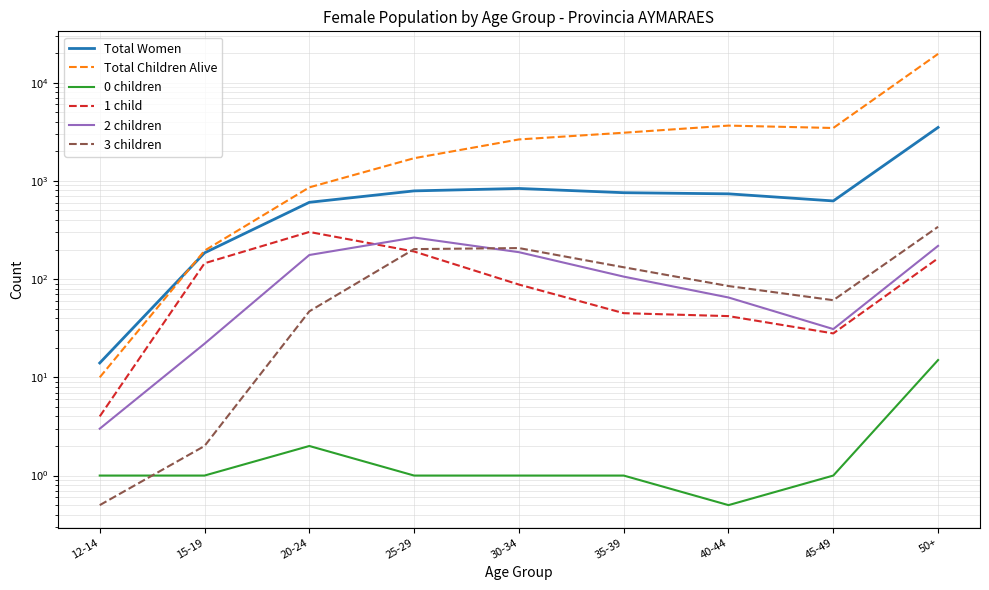

What position from the right is 12-14?

9